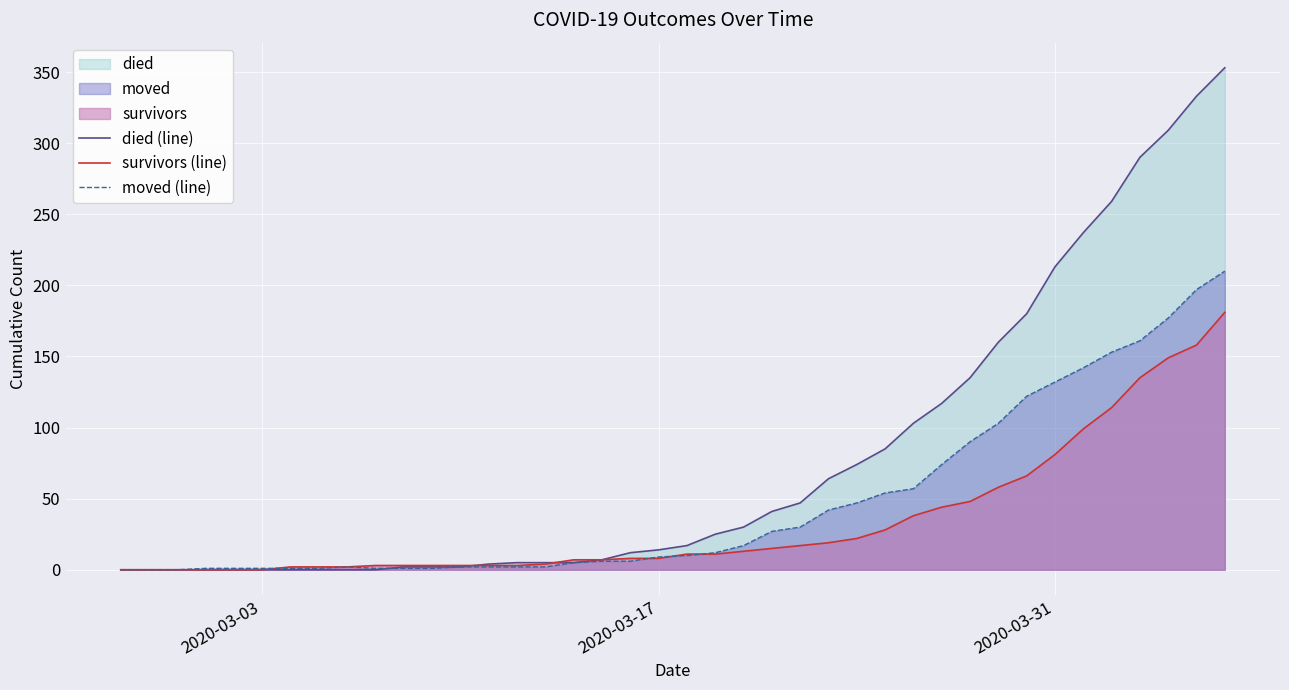

Which series has the largest total across all categories?

died (line)